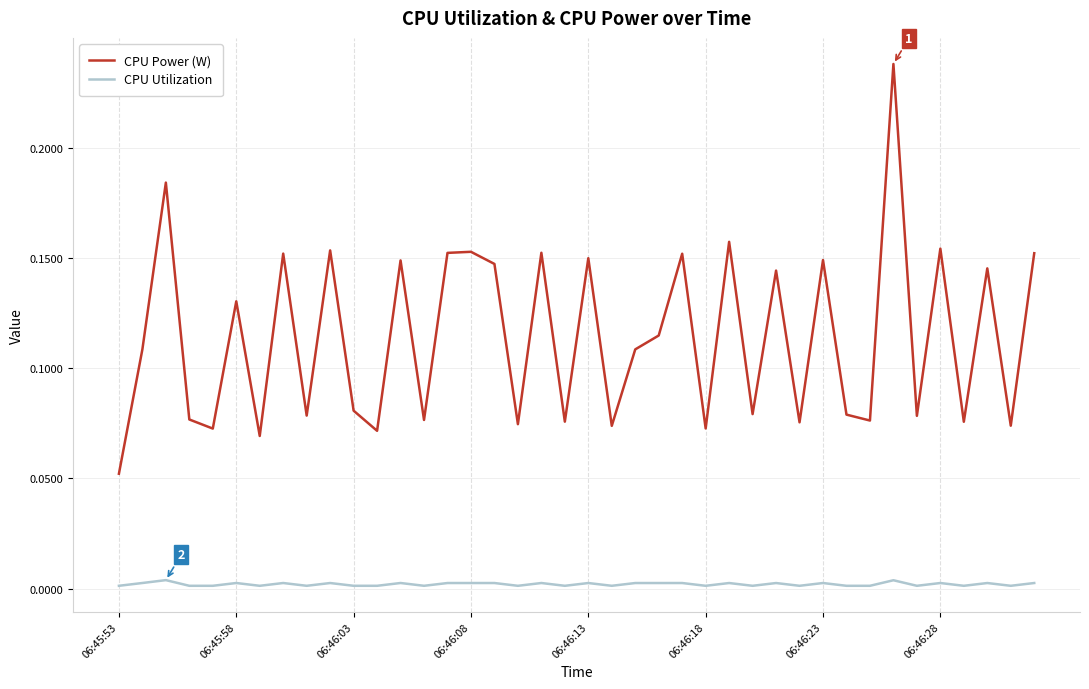

True or false: CPU Power (W) and CPU Utilization intersect in this chart.

False